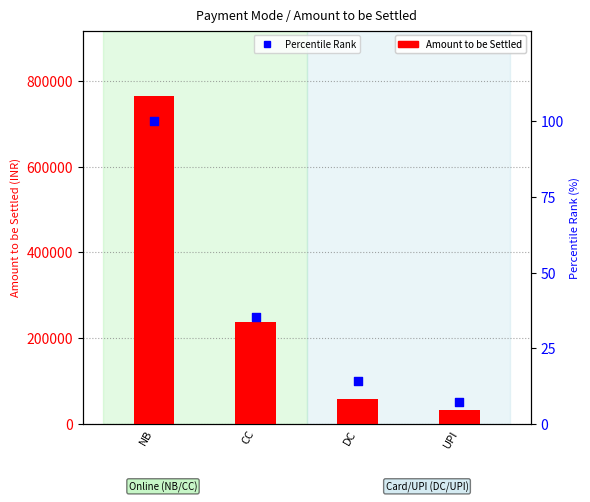

At how many categories does at least one series exceed 730220?

1